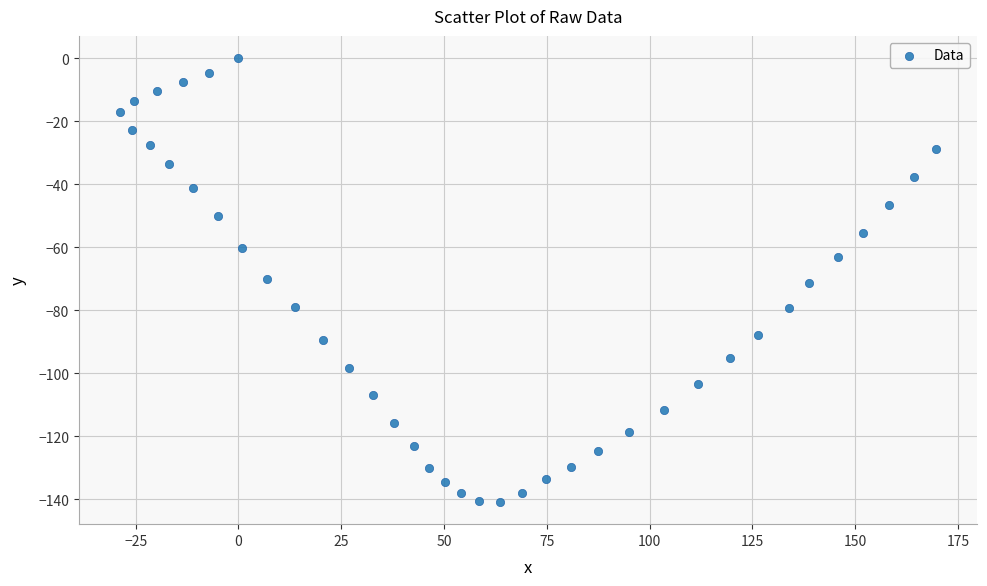

What is the range of Y values (max minus min)?

140.8